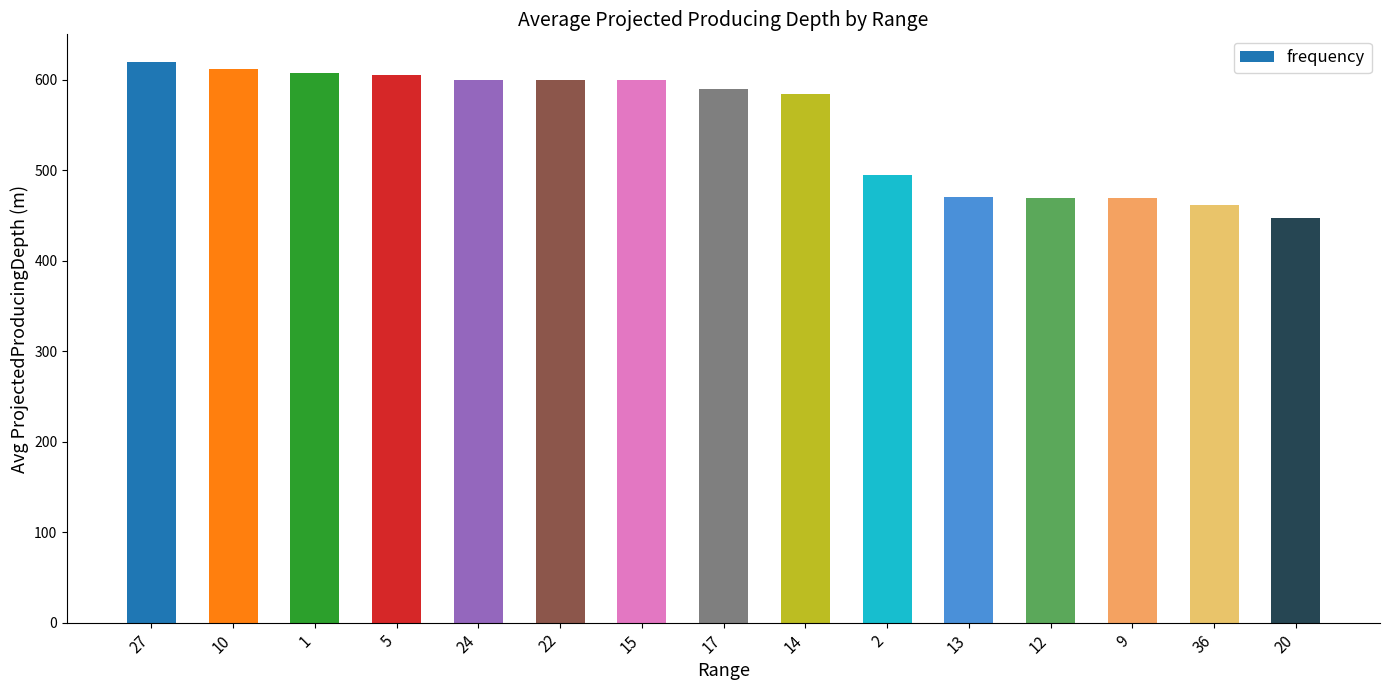

What is the label of the 11th bar from the left?

13